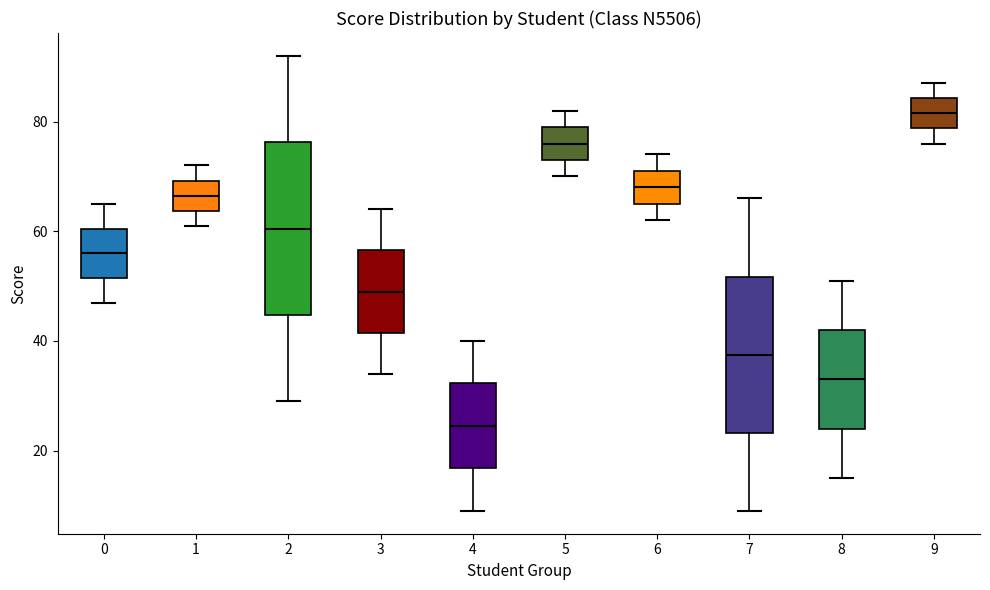

Reading left to right, read every box against the y-axis: the position of its median line, the range the box covers, and the ends of its whiskers. The values are not printed on the chart, so give them approximately, as read against the axis.

0: median 56, box 52 to 60, whiskers 48 to 66
1: median 66, box 64 to 70, whiskers 62 to 72
2: median 60, box 44 to 76, whiskers 30 to 92
3: median 50, box 42 to 56, whiskers 34 to 64
4: median 24, box 16 to 32, whiskers 10 to 40
5: median 76, box 74 to 80, whiskers 70 to 82
6: median 68, box 66 to 72, whiskers 62 to 74
7: median 38, box 24 to 52, whiskers 10 to 66
8: median 34, box 24 to 42, whiskers 16 to 52
9: median 82, box 78 to 84, whiskers 76 to 88